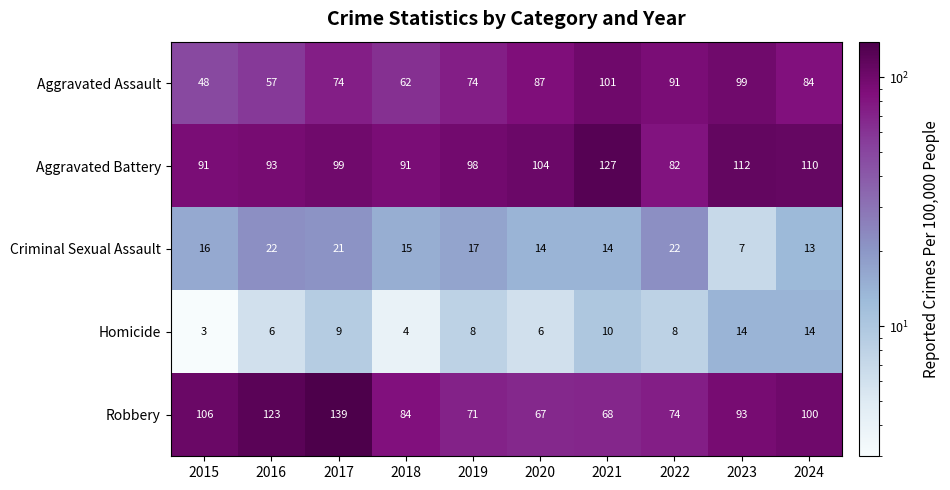

What is the lowest value of the Aggravated Battery series?

82